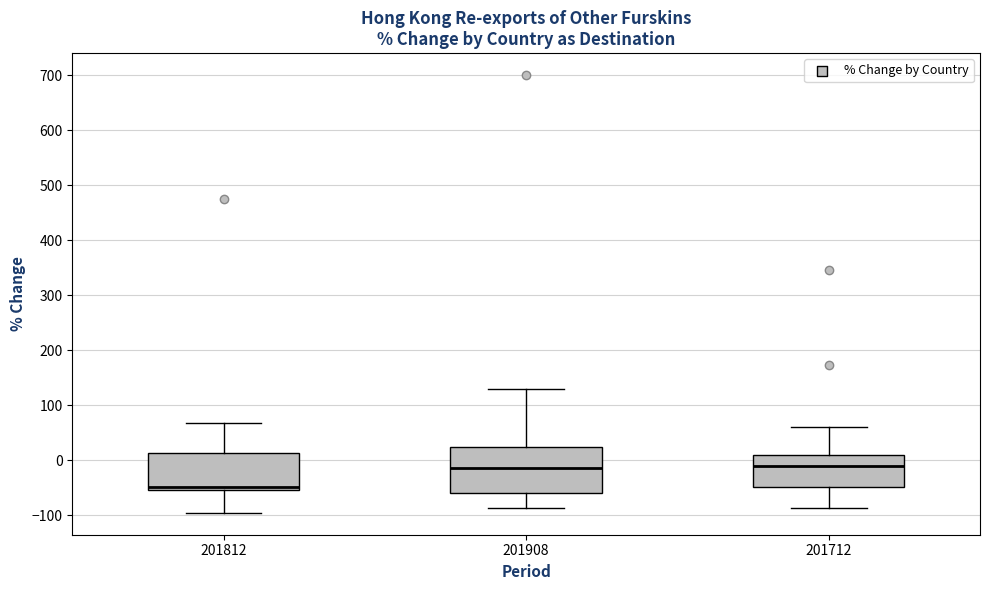

Where is the lower edge of the box at x = 201712 on the y-axis? The values are not printed on the chart, so give them approximately, as read against the axis.

-50